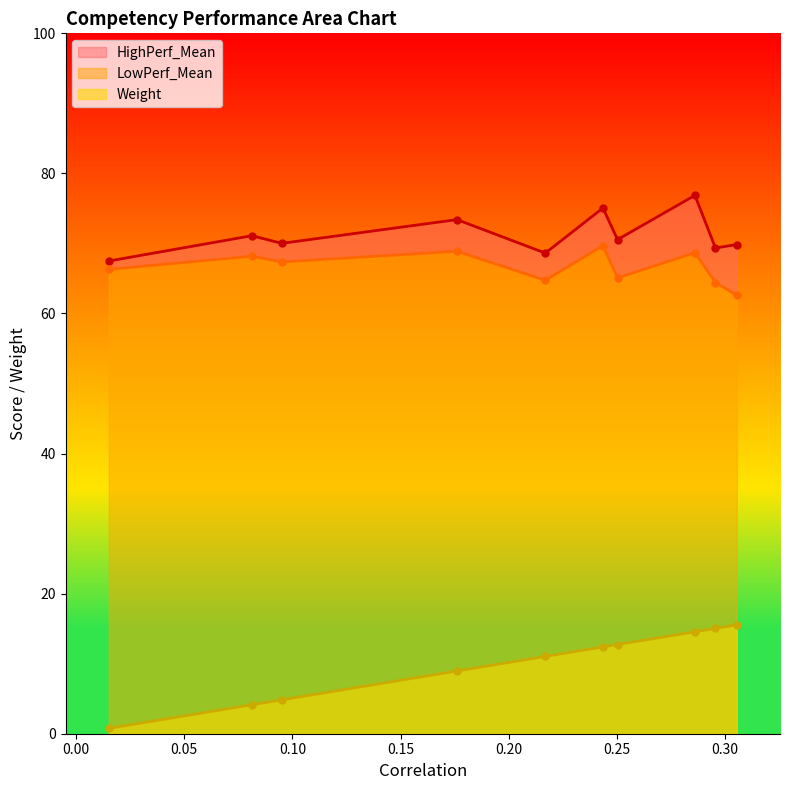

True or false: Weight and LowPerf_Mean cross at least once.

False